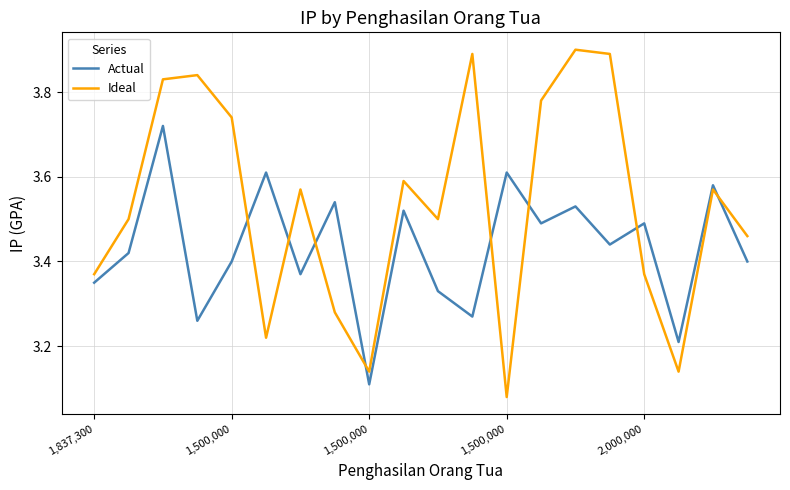

How many lines are shown in the chart?

2